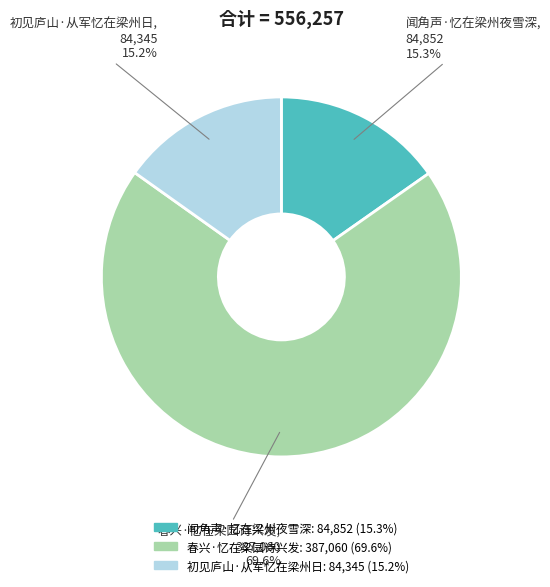

Which category has the biggest portion of the pie?

春兴·忆在梁园诗兴发